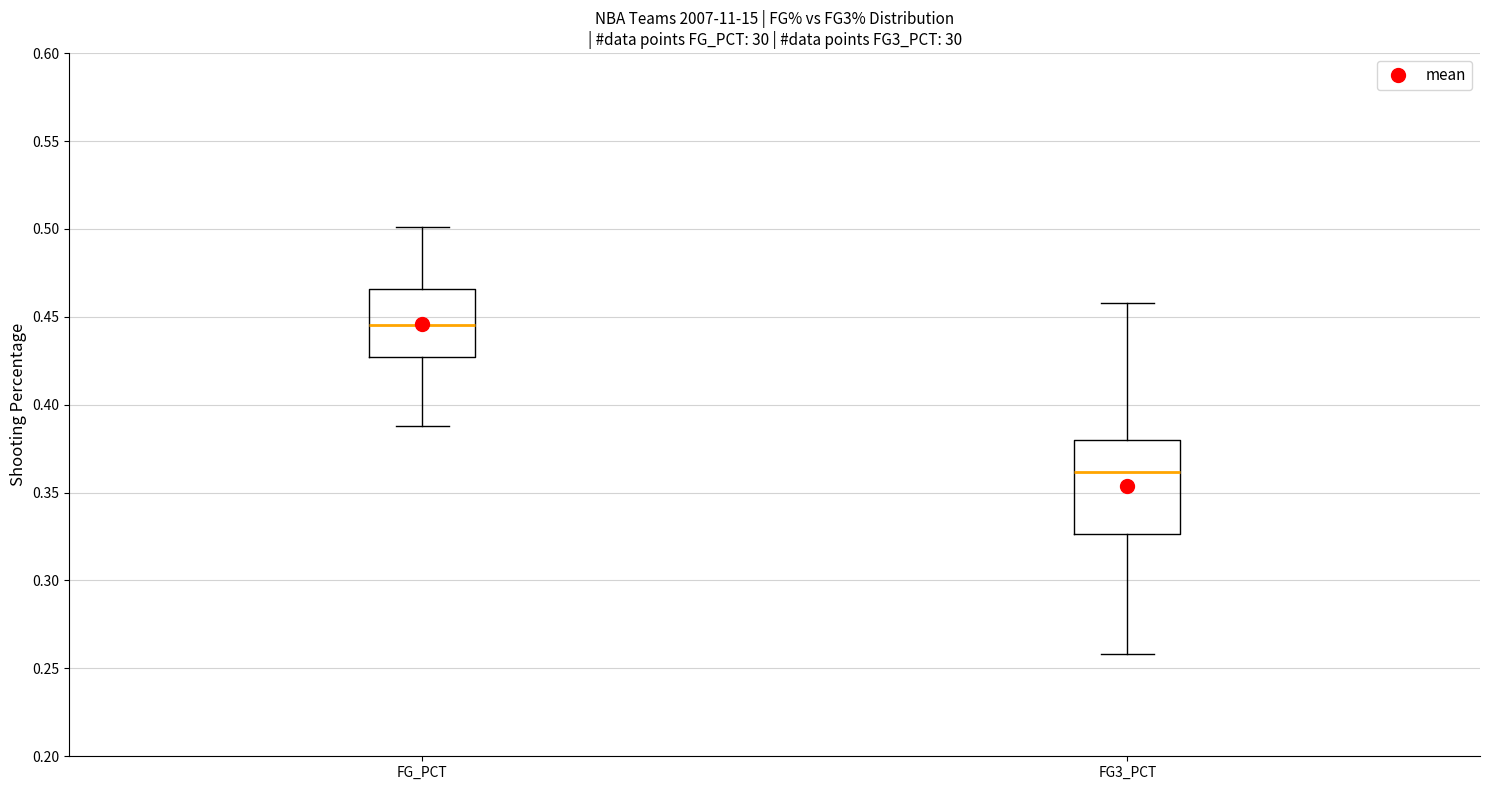

Reading left to right, transcribe this box plot: for each box, give where its median line is, the range the box spans, and where its two whiskers end, as read against the y-axis. The values are not printed on the chart, so give them approximately, as read against the axis.

FG_PCT: median 0.445, box 0.425 to 0.465, whiskers 0.390 to 0.500
FG3_PCT: median 0.360, box 0.325 to 0.380, whiskers 0.260 to 0.460